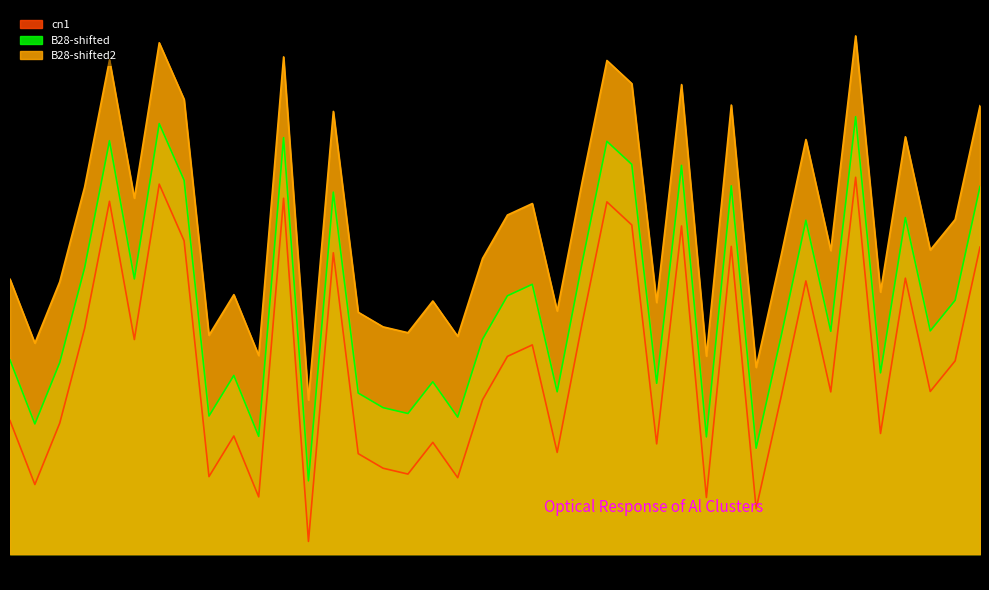

What is the difference between the B28-shifted values at 022 and 020?

2.7